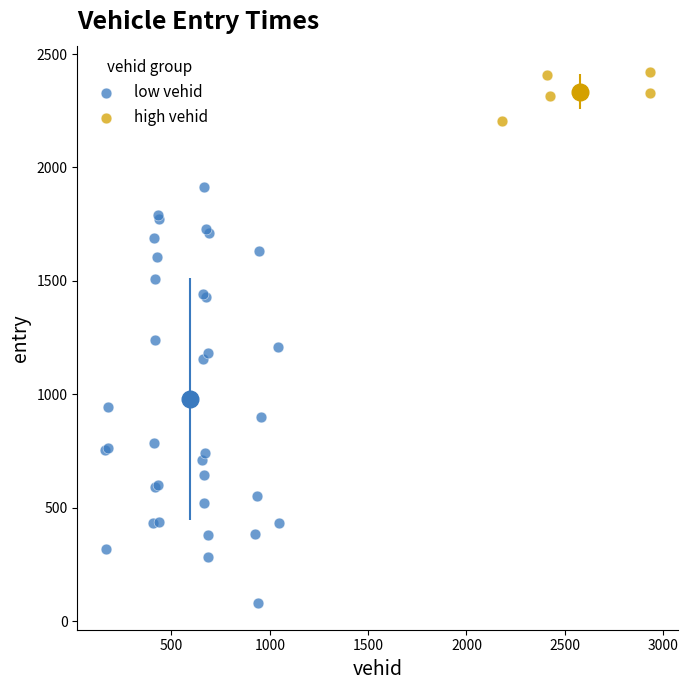

Which series reaches the maximum Y coordinate?

high vehid